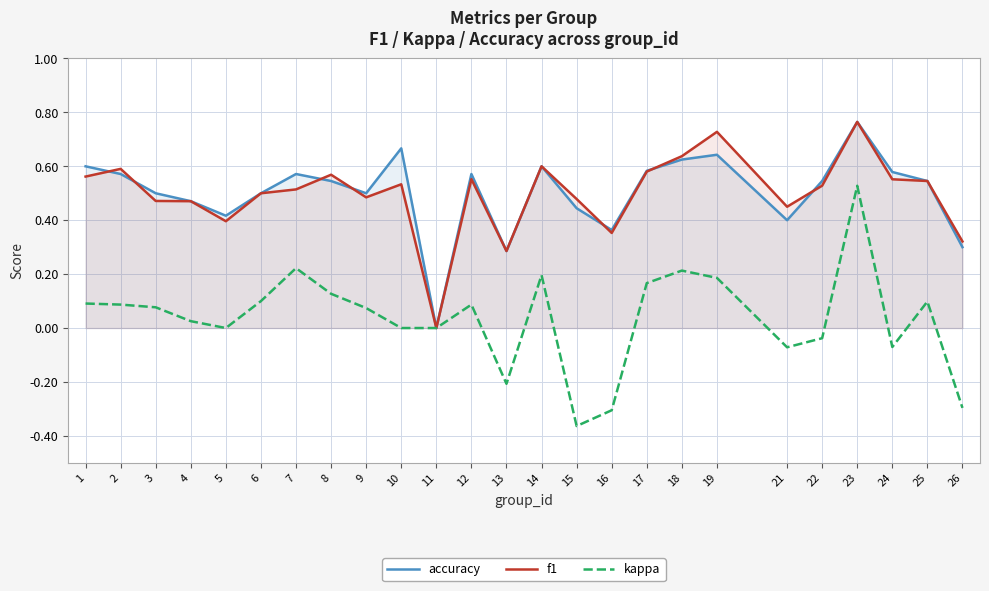

Reading right to left, list all the values displayed in this chart.

accuracy: 0.3	0.5	0.6	0.8	0.5	0.4	0.6	0.6	0.6	0.4	0.4	0.6	0.3	0.6	0.0	0.7	0.5	0.5	0.6	0.5	0.4	0.5	0.5	0.6	0.6
f1: 0.3	0.5	0.6	0.8	0.5	0.5	0.7	0.6	0.6	0.4	0.5	0.6	0.3	0.6	0.0	0.5	0.5	0.6	0.5	0.5	0.4	0.5	0.5	0.6	0.6
kappa: -0.3	0.1	-0.1	0.5	-0.0	-0.1	0.2	0.2	0.2	-0.3	-0.4	0.2	-0.2	0.1	0.0	0.0	0.1	0.1	0.2	0.1	0.0	0.0	0.1	0.1	0.1